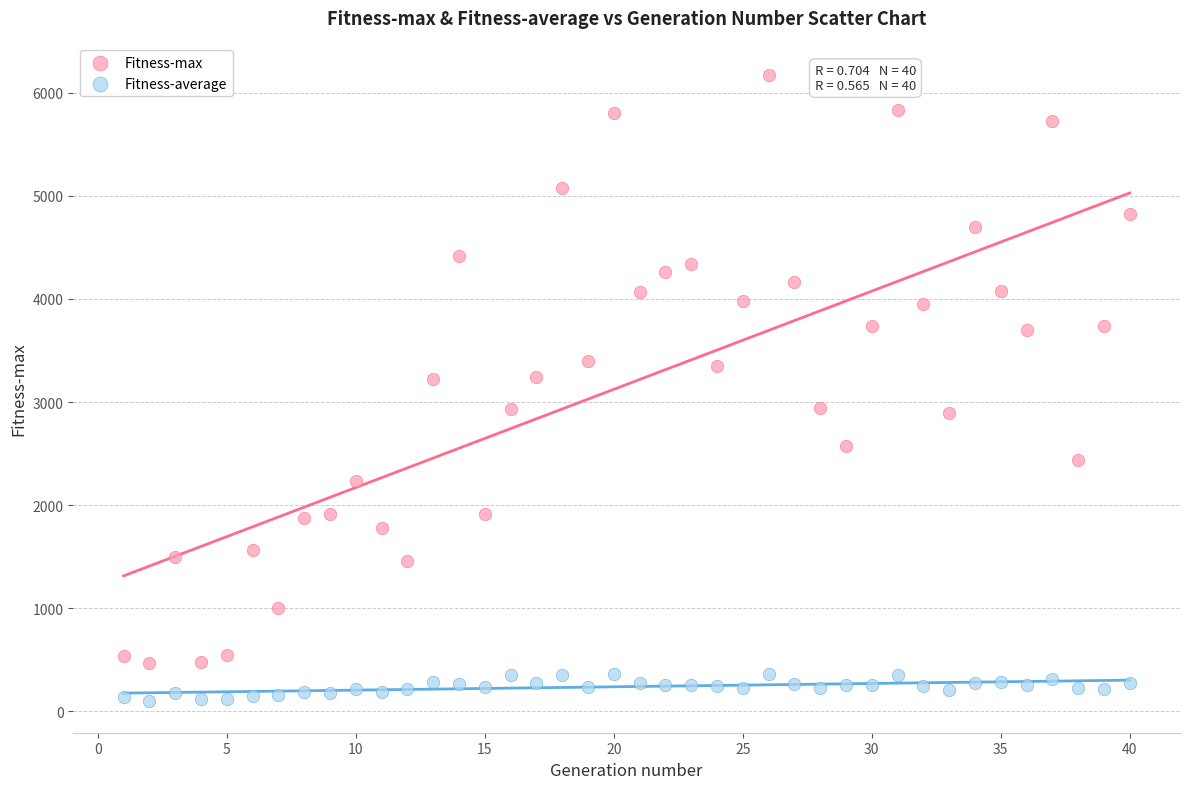

What are all the series names shown in the legend?

Fitness-max, Fitness-average